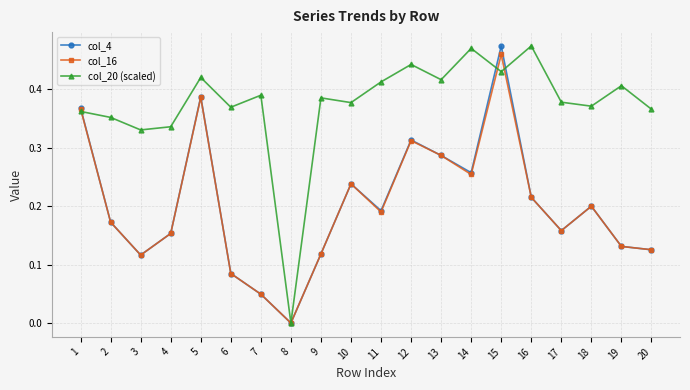

Between 8 and 16, which series saw the biggest shift?

col_20 (scaled)